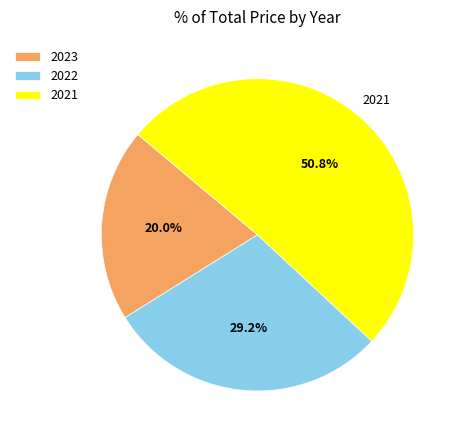

The 2023 slice represents 31% of the pie. True or false?

False